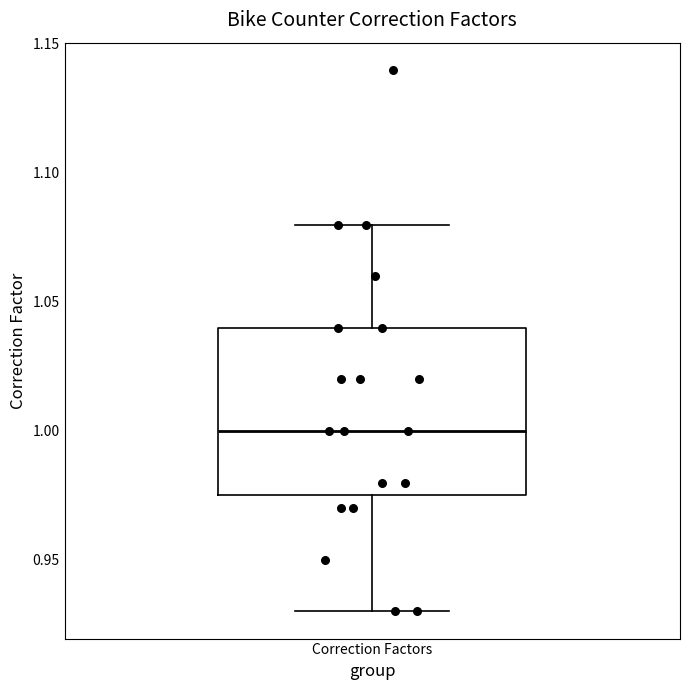

Where does the lower whisker of the box for Correction Factors end on the y-axis? The values are not printed on the chart, so give them approximately, as read against the axis.

0.930